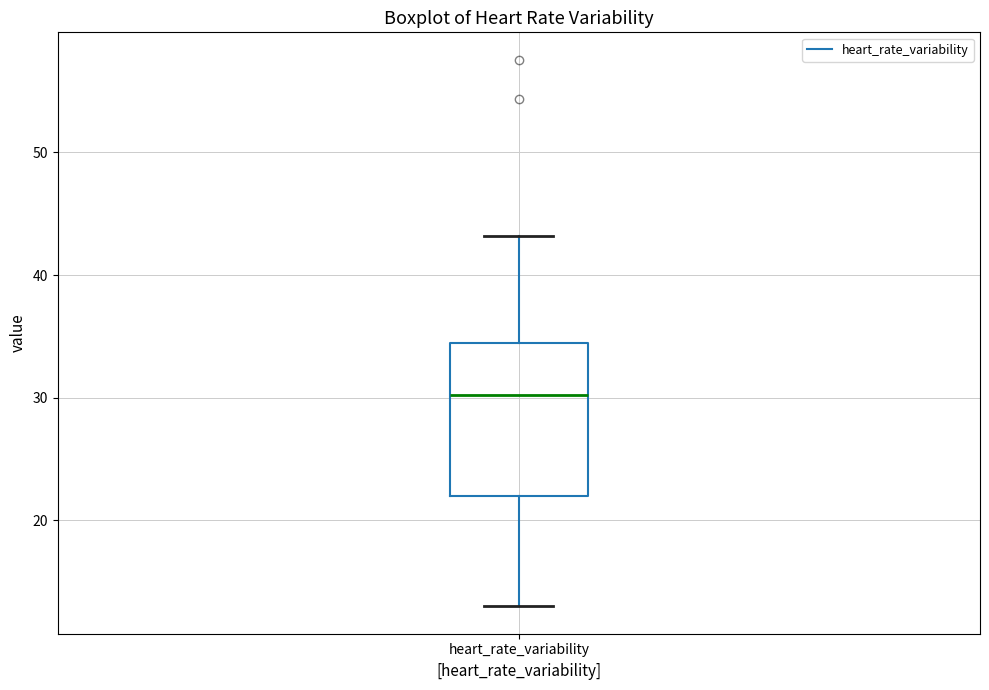

Transcribe this box plot: give where the median line is, the range the box spans, and where the two whiskers end, as read against the y-axis. The values are not printed on the chart, so give them approximately, as read against the axis.

median 30, box 22 to 34, whiskers 13 to 43